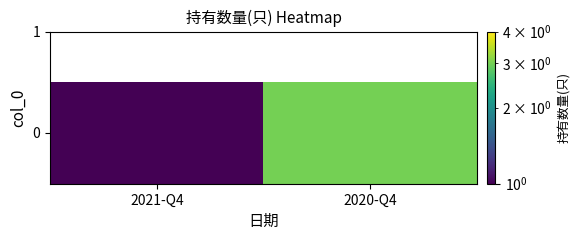

Reading left to right, list all the values displayed in this chart.

1	3